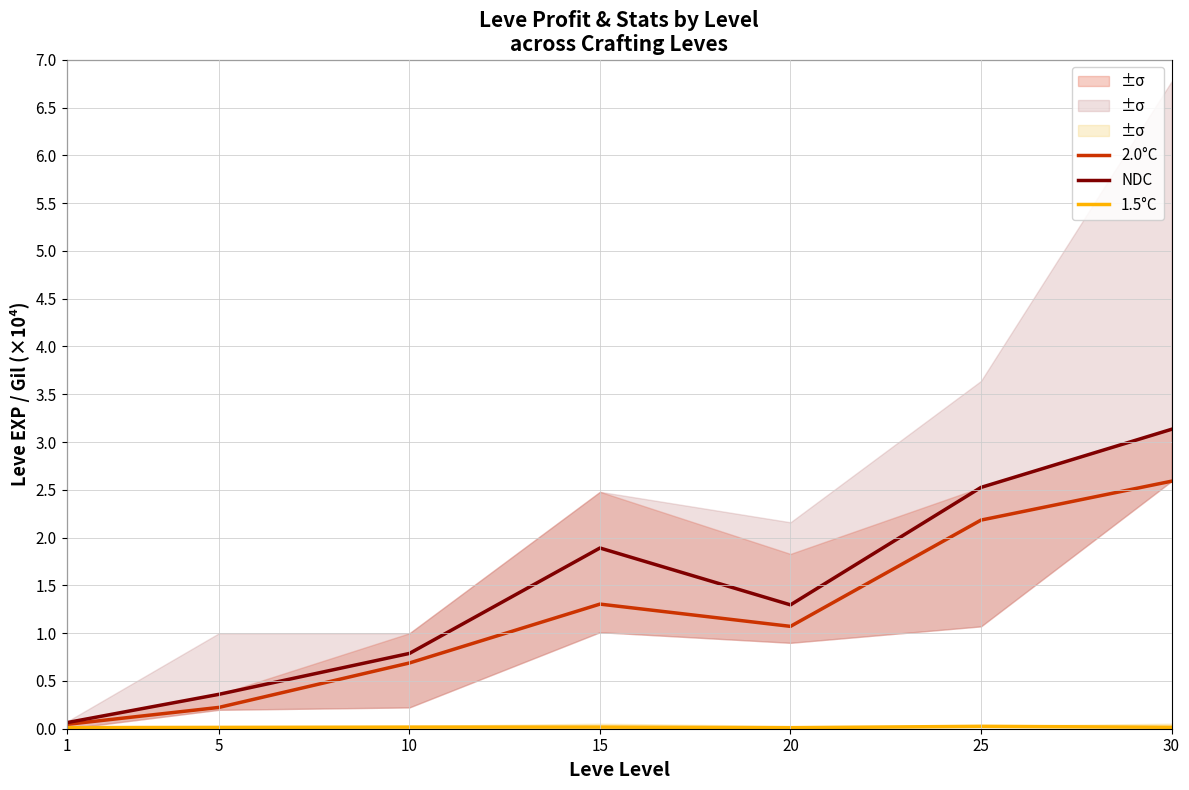

What is the difference between the NDC values at 15 and 30?

1.2